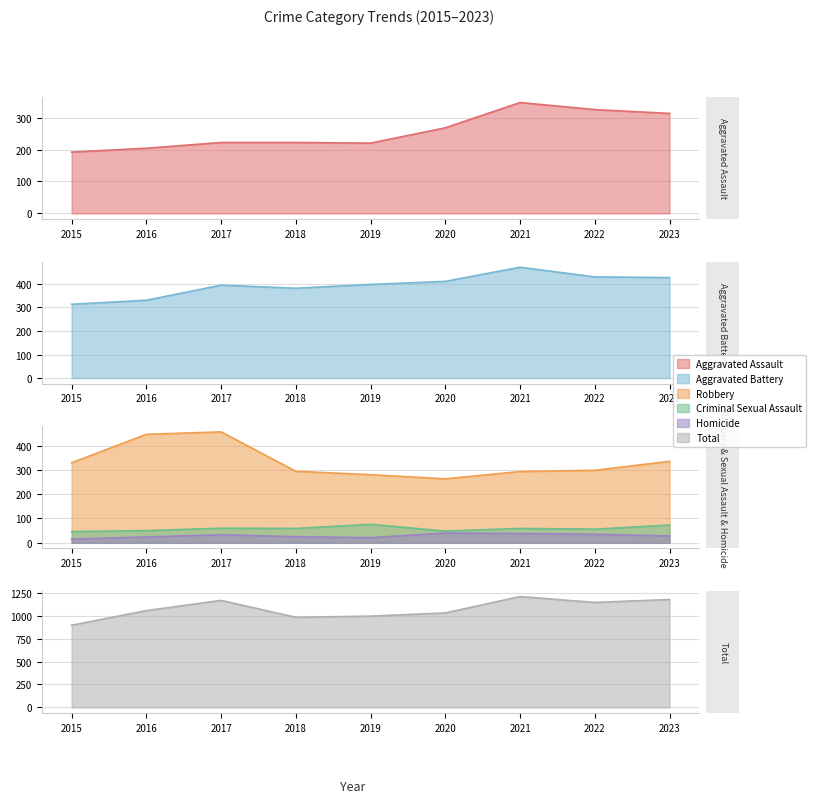

How many data points does each series have?

9